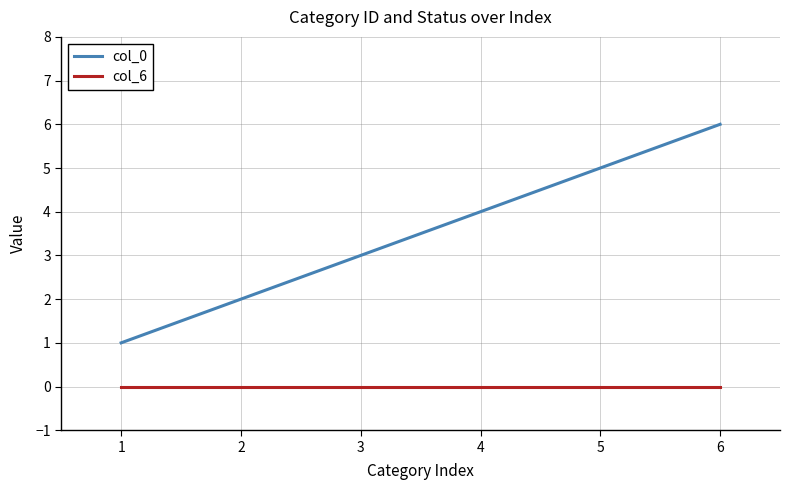

Which series has the widest spread of values?

col_0